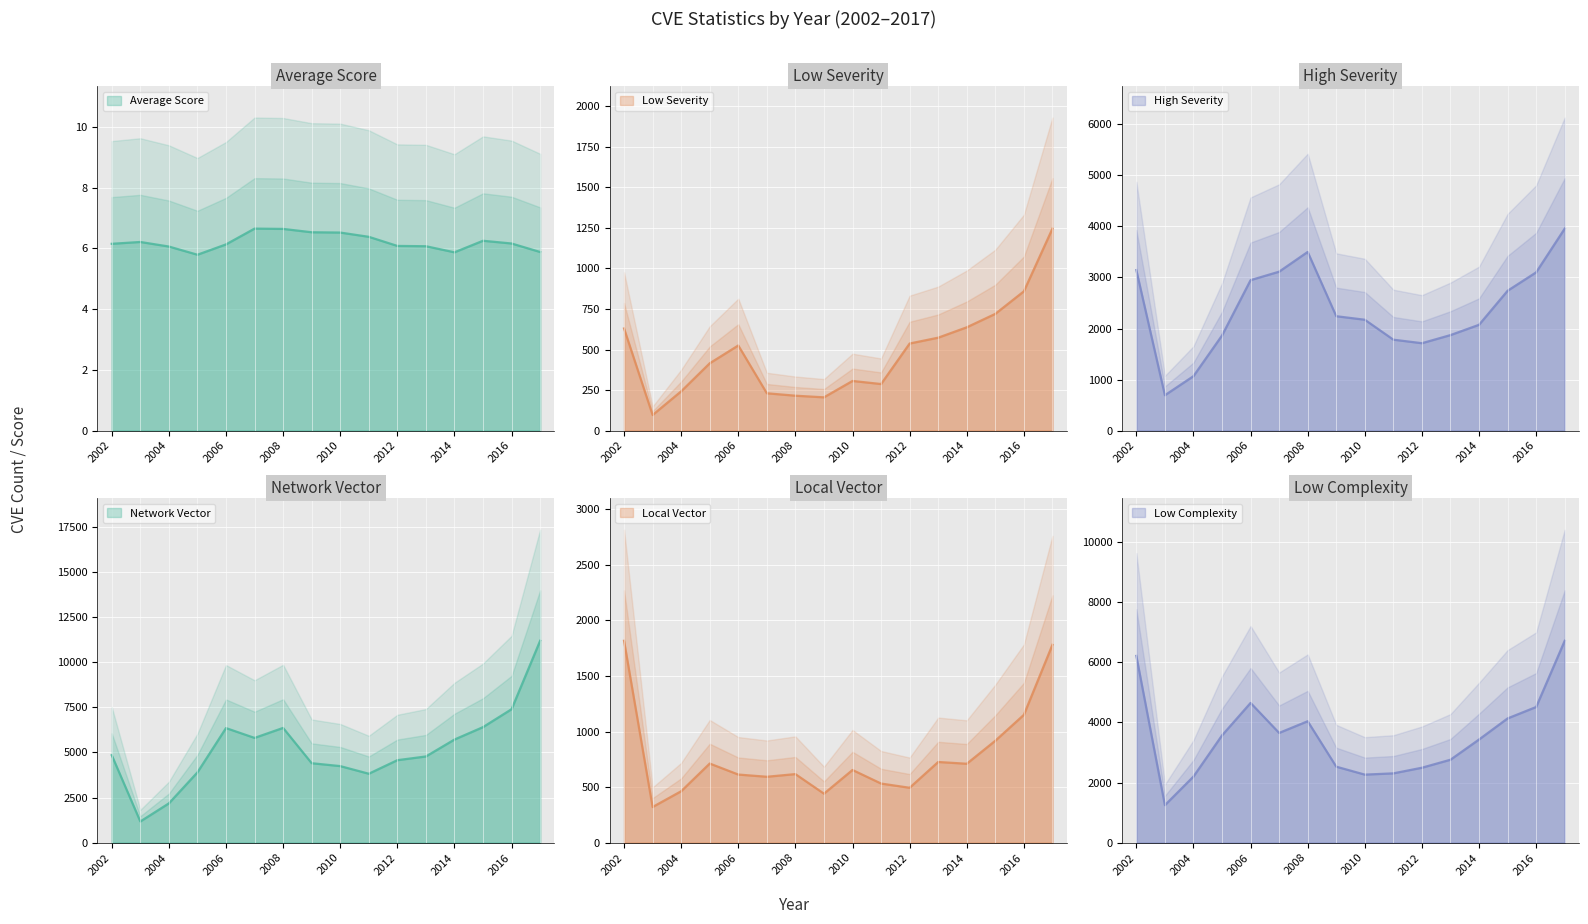

Does the chart display data point markers on the line(s)?

No